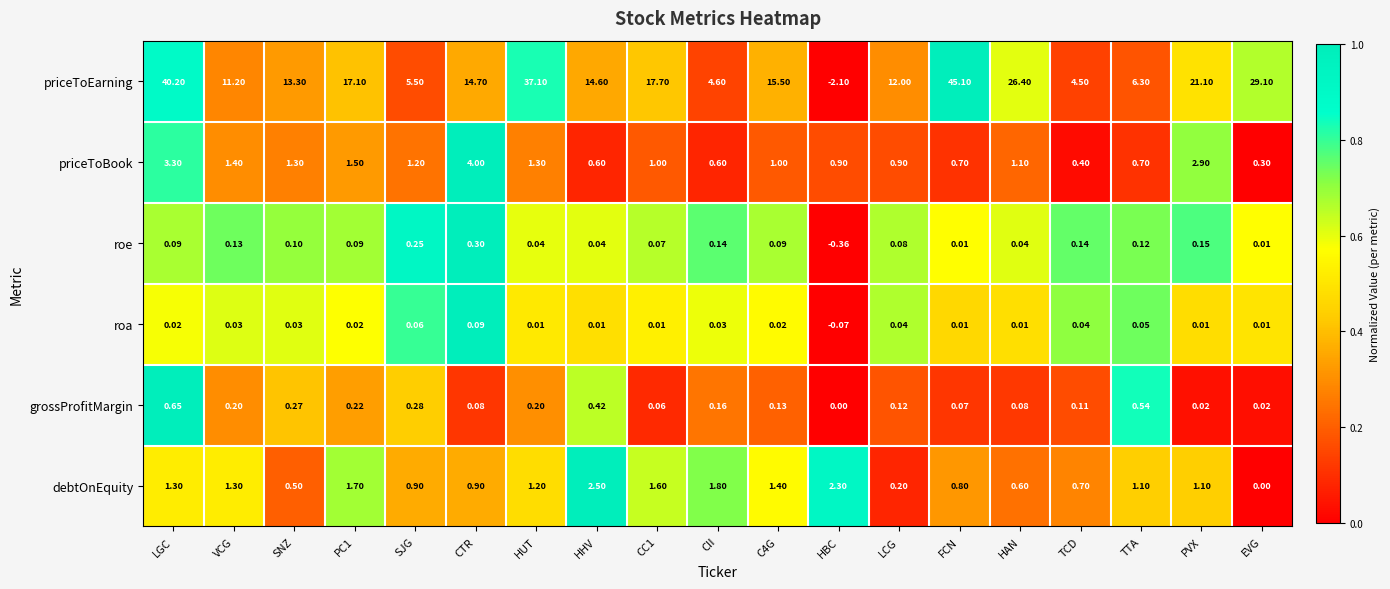

Between FCN and TTA, which series saw the biggest shift?

priceToEarning